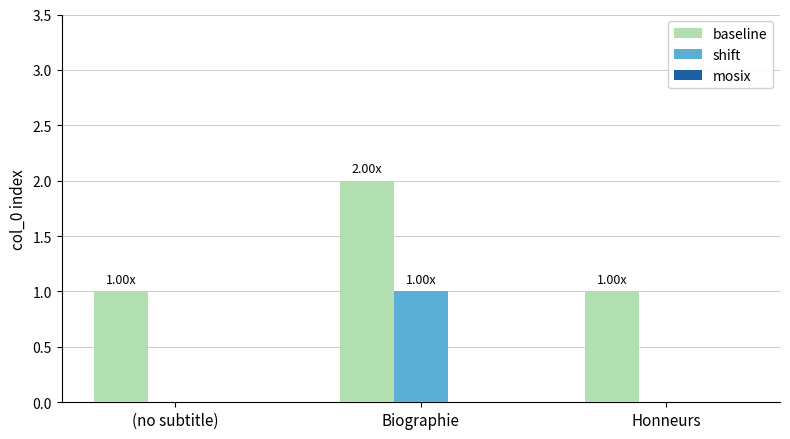

The shift series shows 0 at Honneurs. True or false?

True